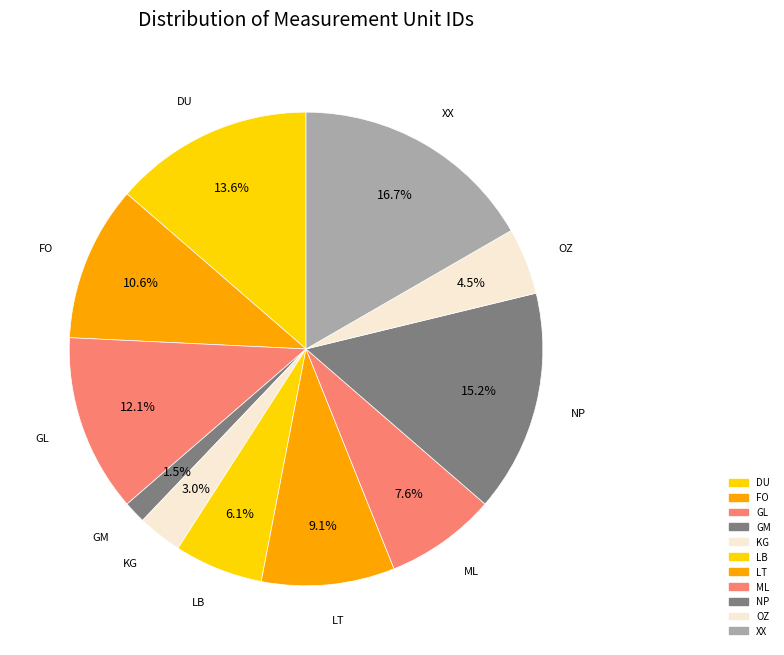

How many segments does this pie chart have?

11